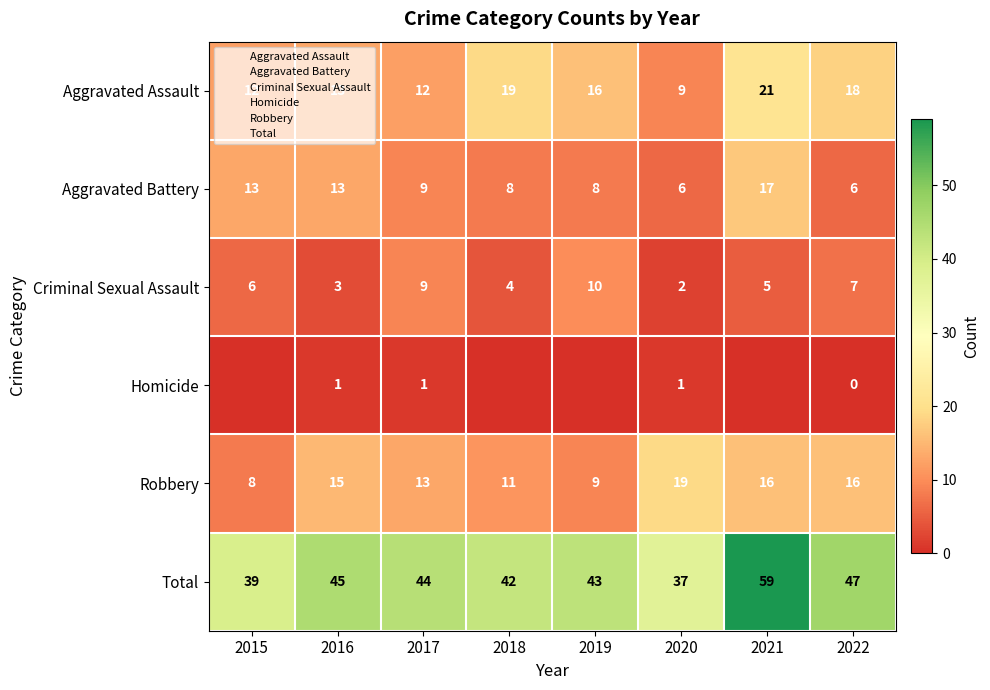

List the series in order of their peak value, lowest first.

Homicide, Criminal Sexual Assault, Aggravated Battery, Robbery, Aggravated Assault, Total